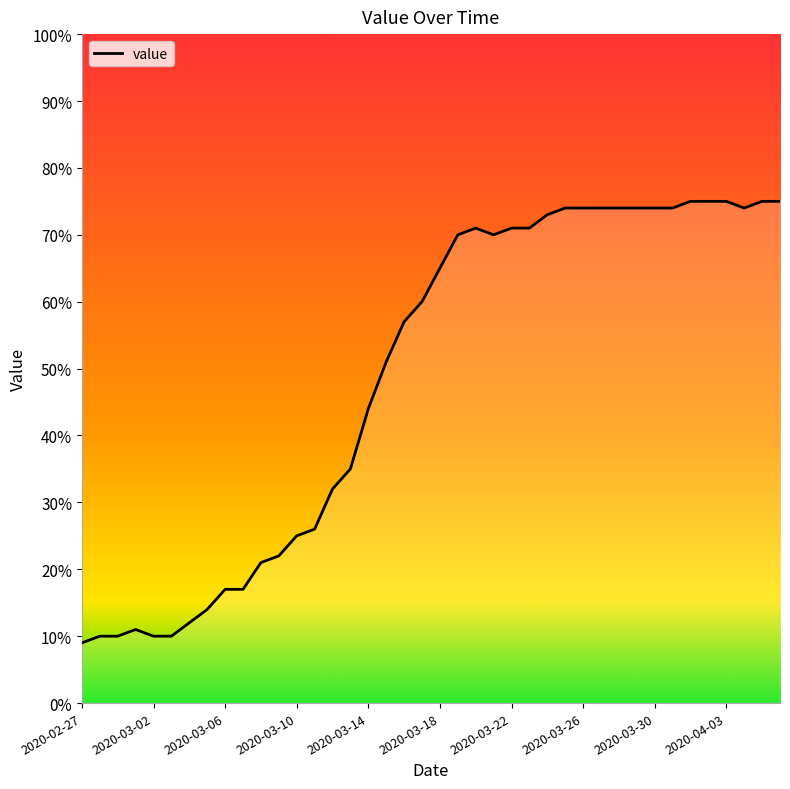

What is the minimum value shown in the chart?

9